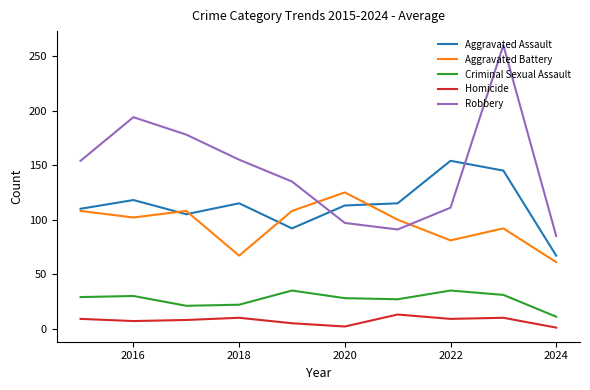

True or false: Homicide and Aggravated Assault cross at least once.

False